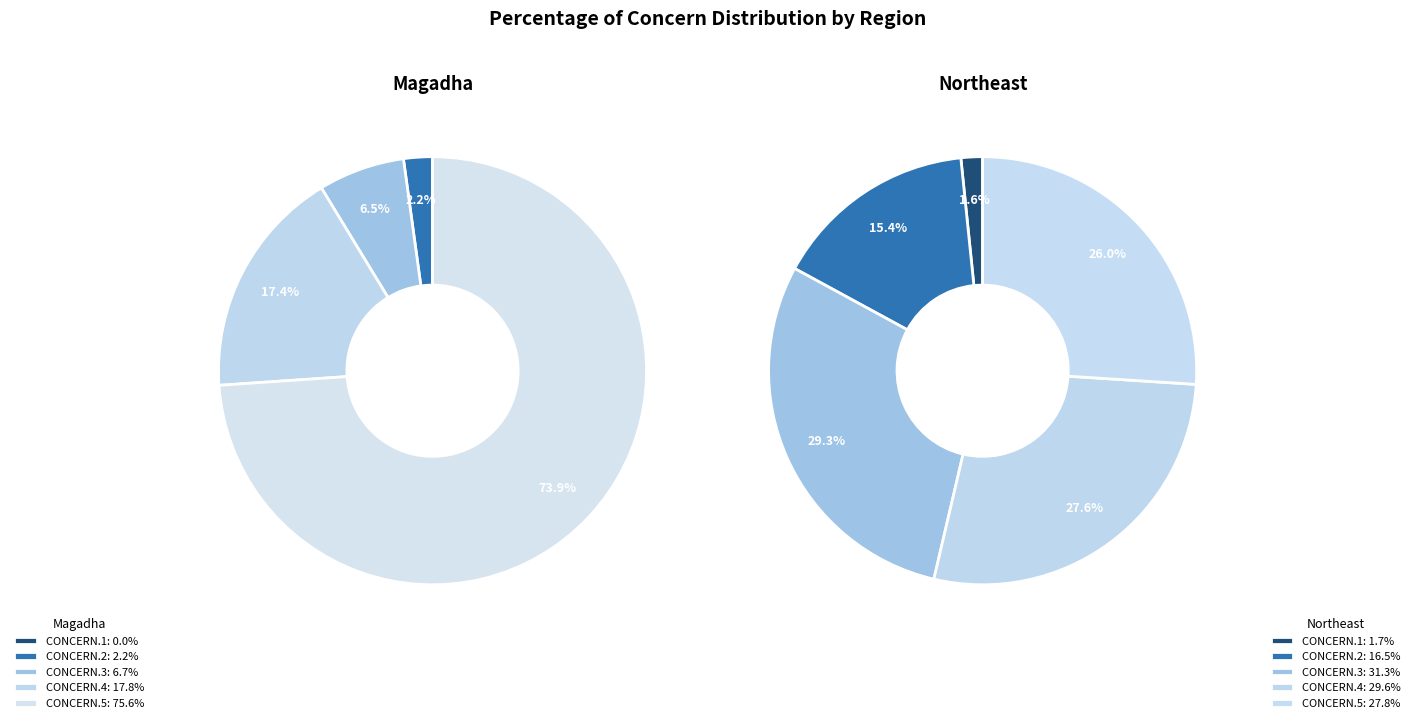

Which series has the widest spread of values?

CONCERN.5